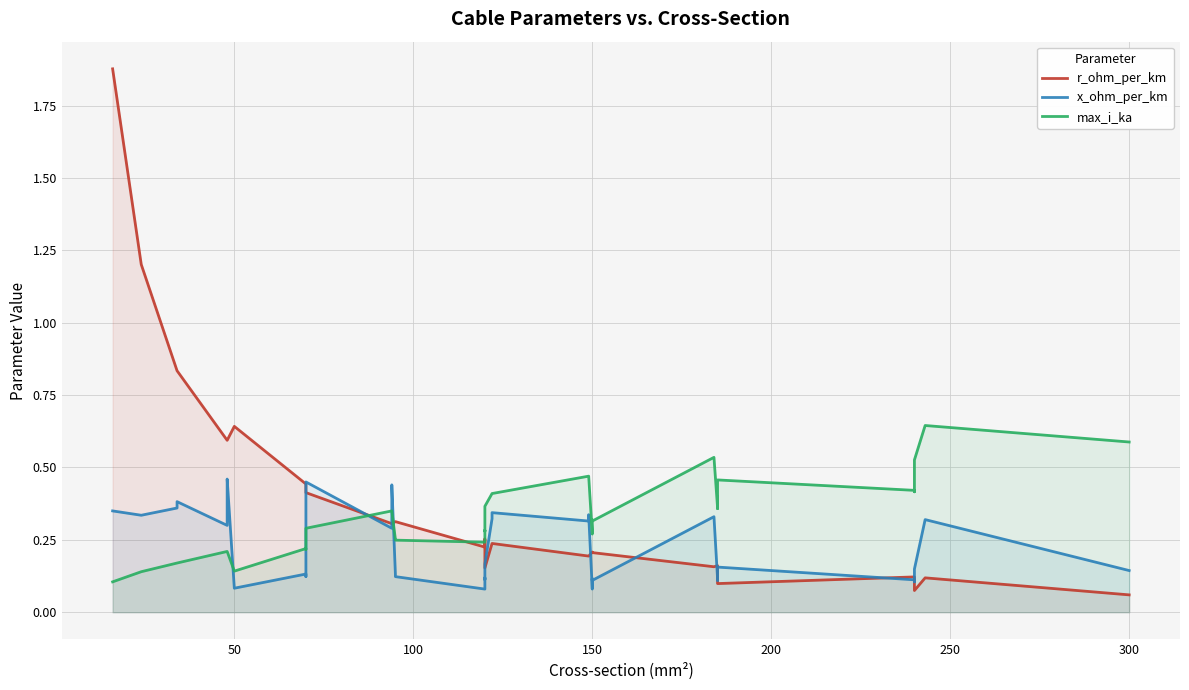

True or false: r_ohm_per_km and x_ohm_per_km intersect in this chart.

True